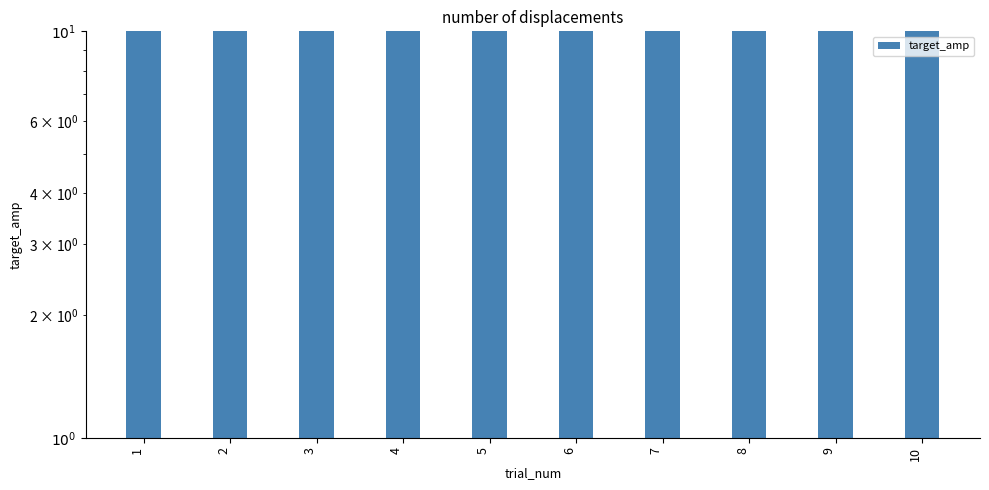

What is the minimum value shown in the chart?

60